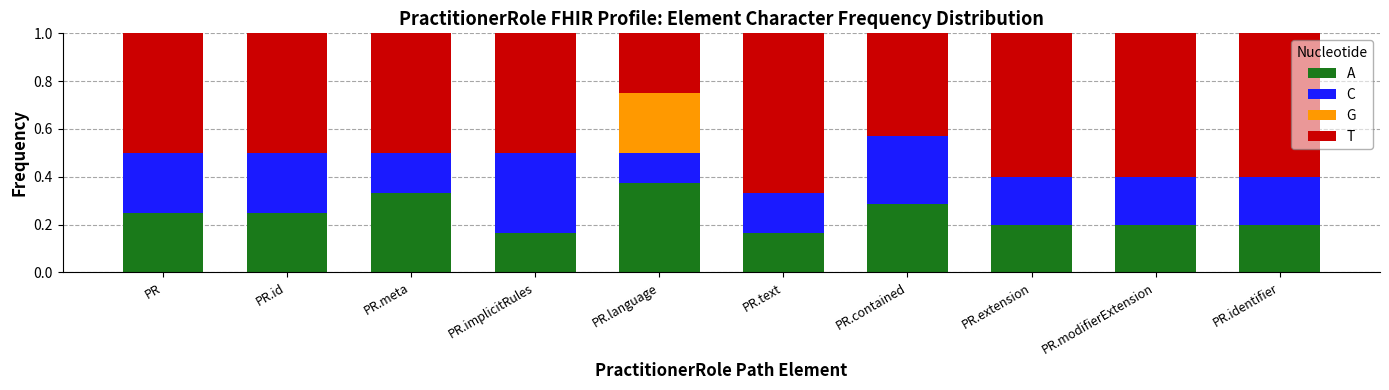

What is the total value across all series at PR.language?

1.0